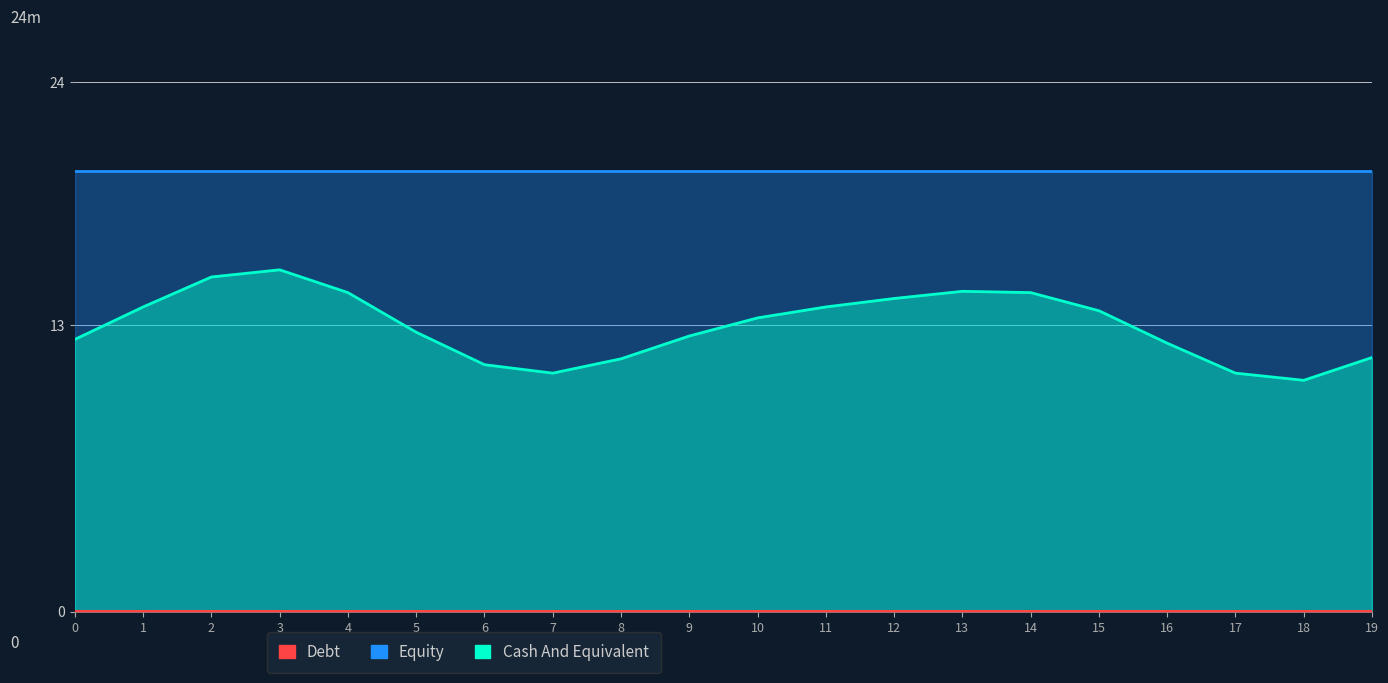

True or false: Debt and Cash And Equivalent cross at least once.

False